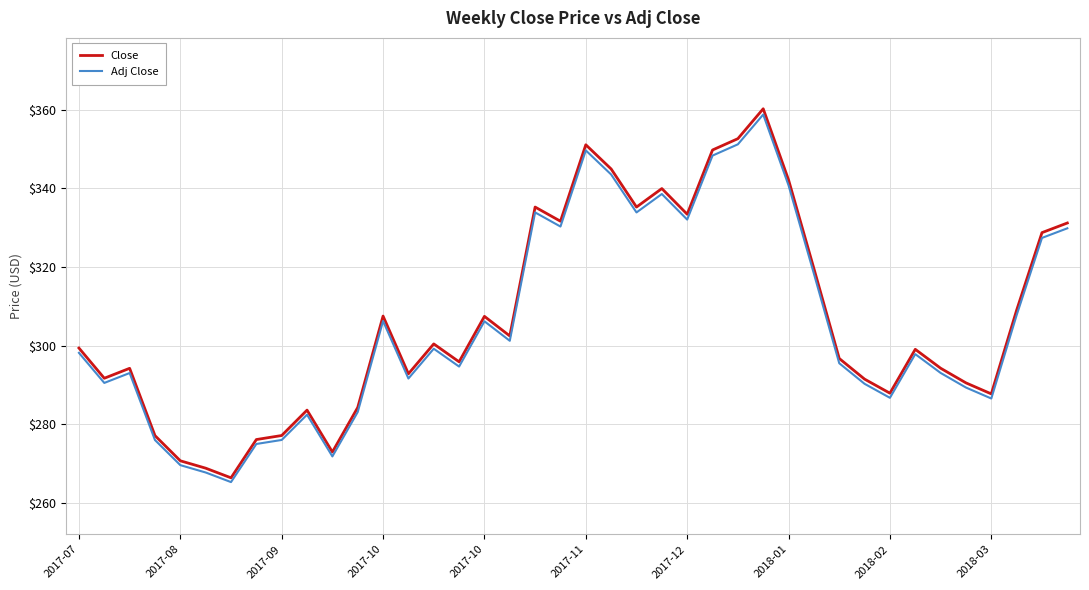

How many interior local peaks does the Close series have?

10